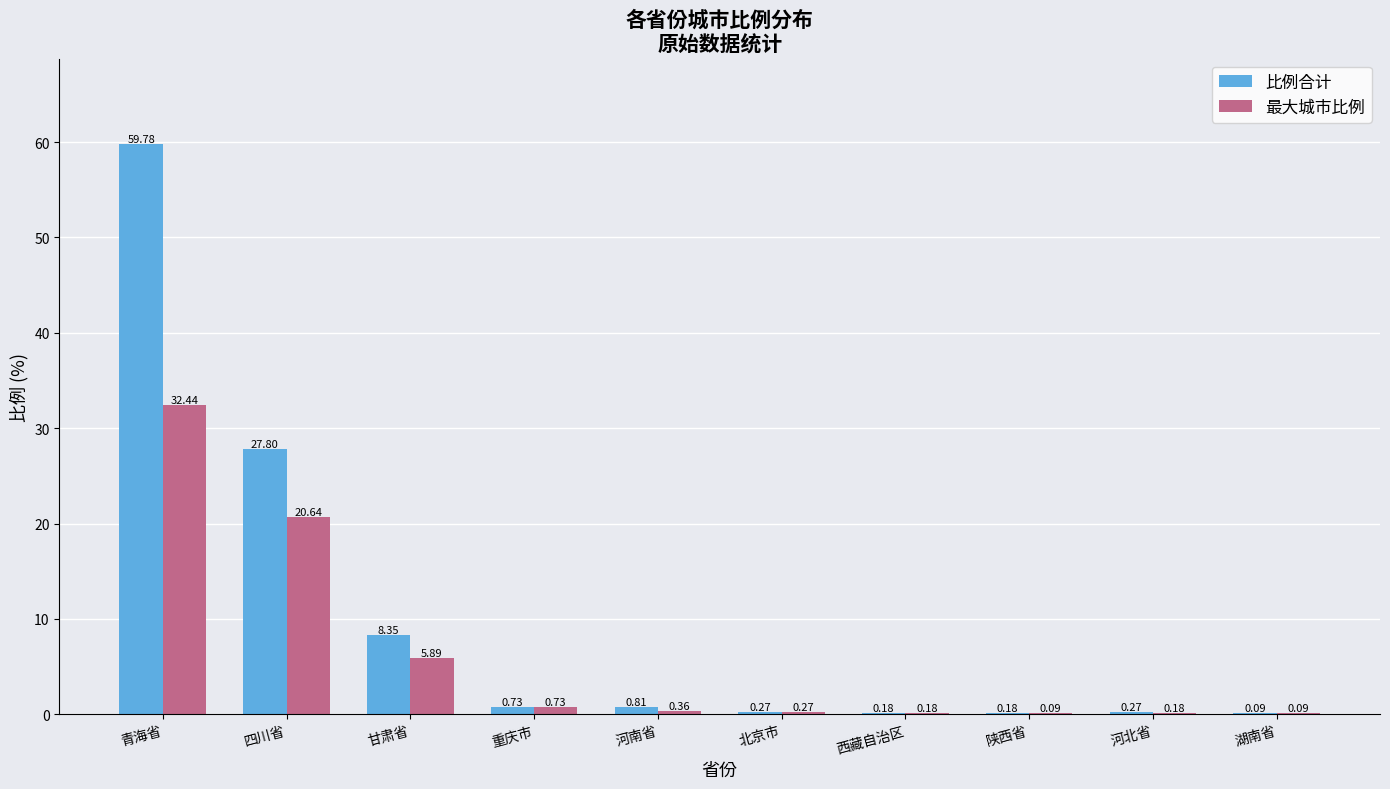

What is the difference between the 比例合计 values at 青海省 and 河南省?

59.0